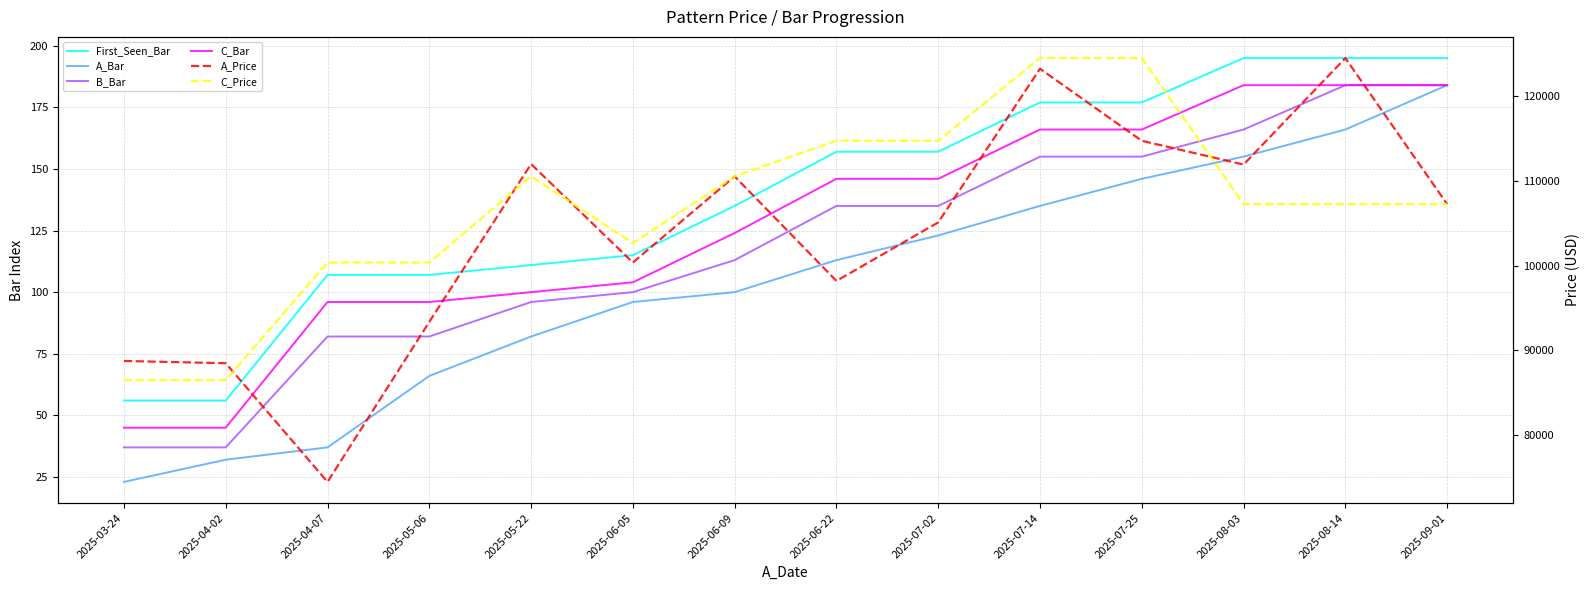

Between 2025-03-24 and 2025-07-25, which series saw the biggest shift?

C_Price